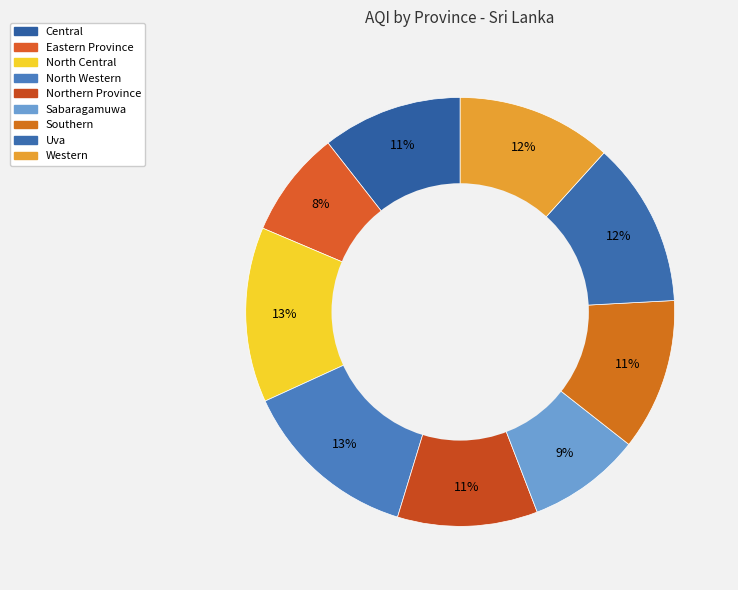

Rank the categories by value from highest to lowest.

North Western, North Central, Uva, Western, Southern, Central, Northern Province, Sabaragamuwa, Eastern Province